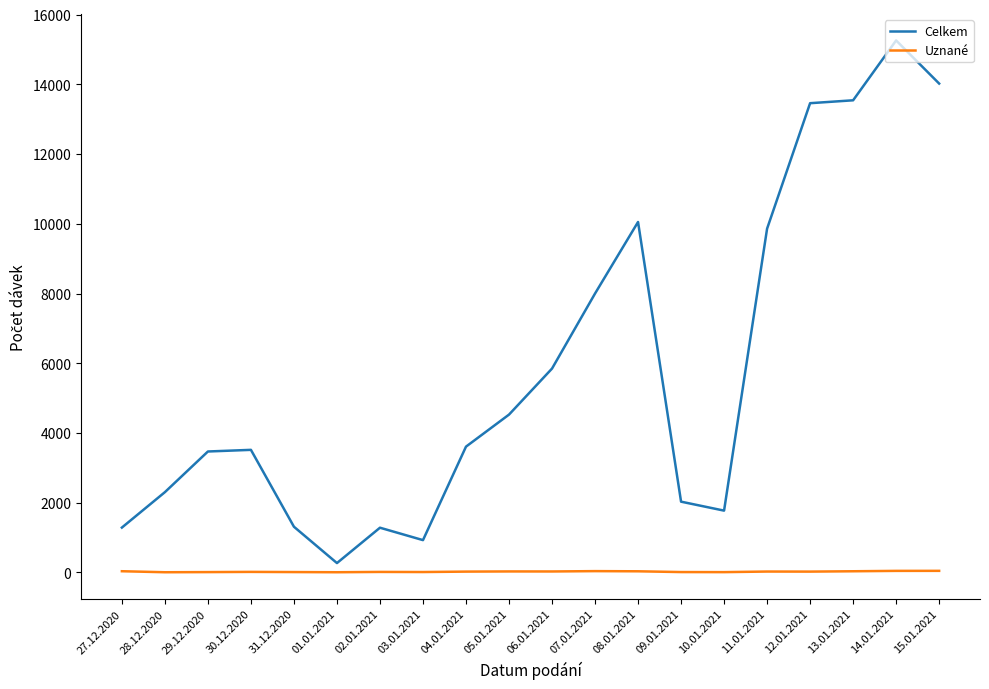

What is the sum of the Celkem values at 05.01.2021 and 13.01.2021?

18068